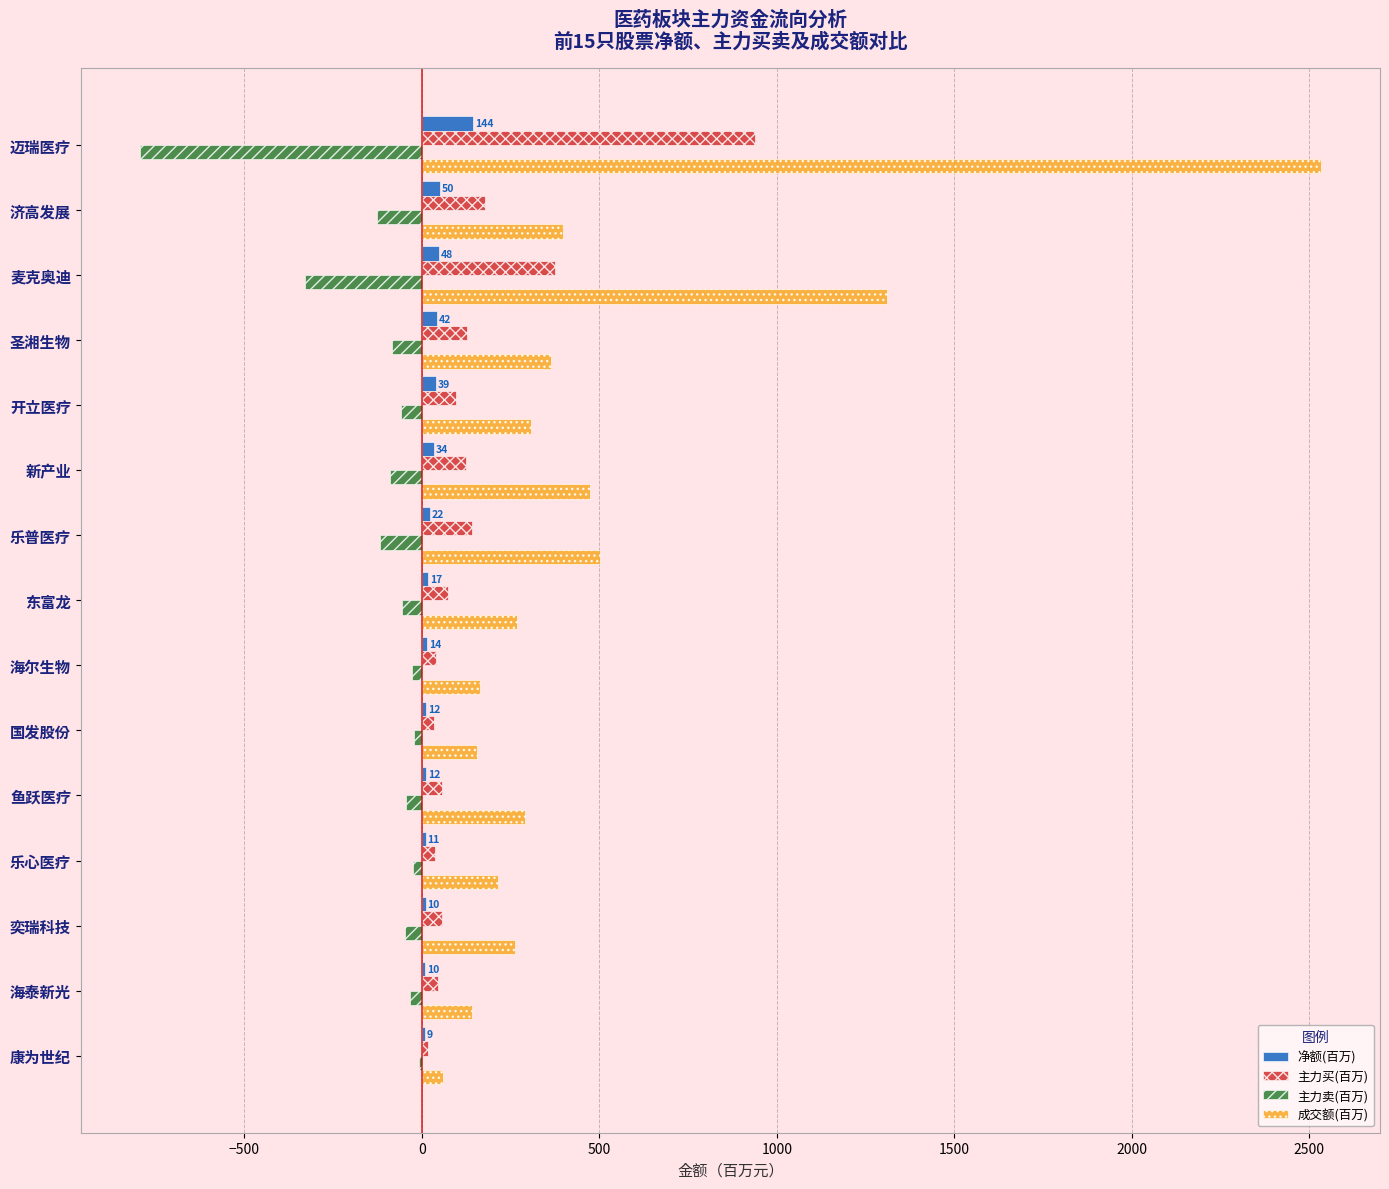

Which category has the highest value in the 成交额(百万) series?

迈瑞医疗